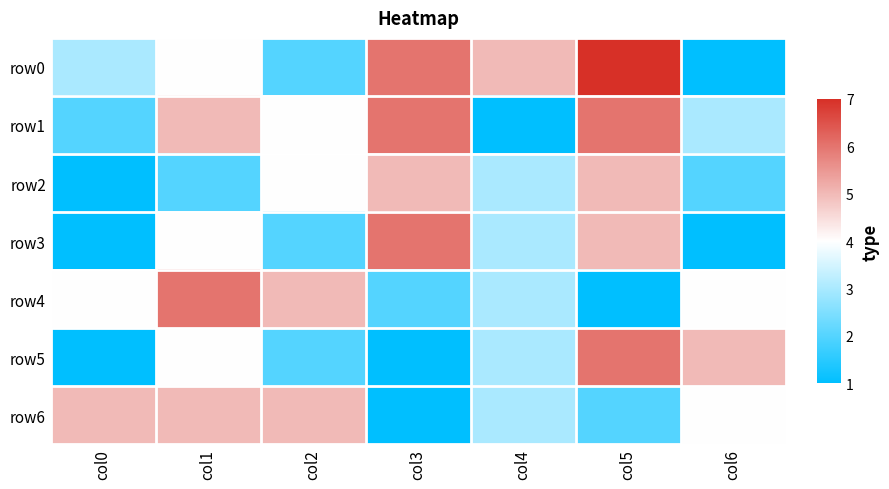

Between col2 and col3, which is larger?

col3